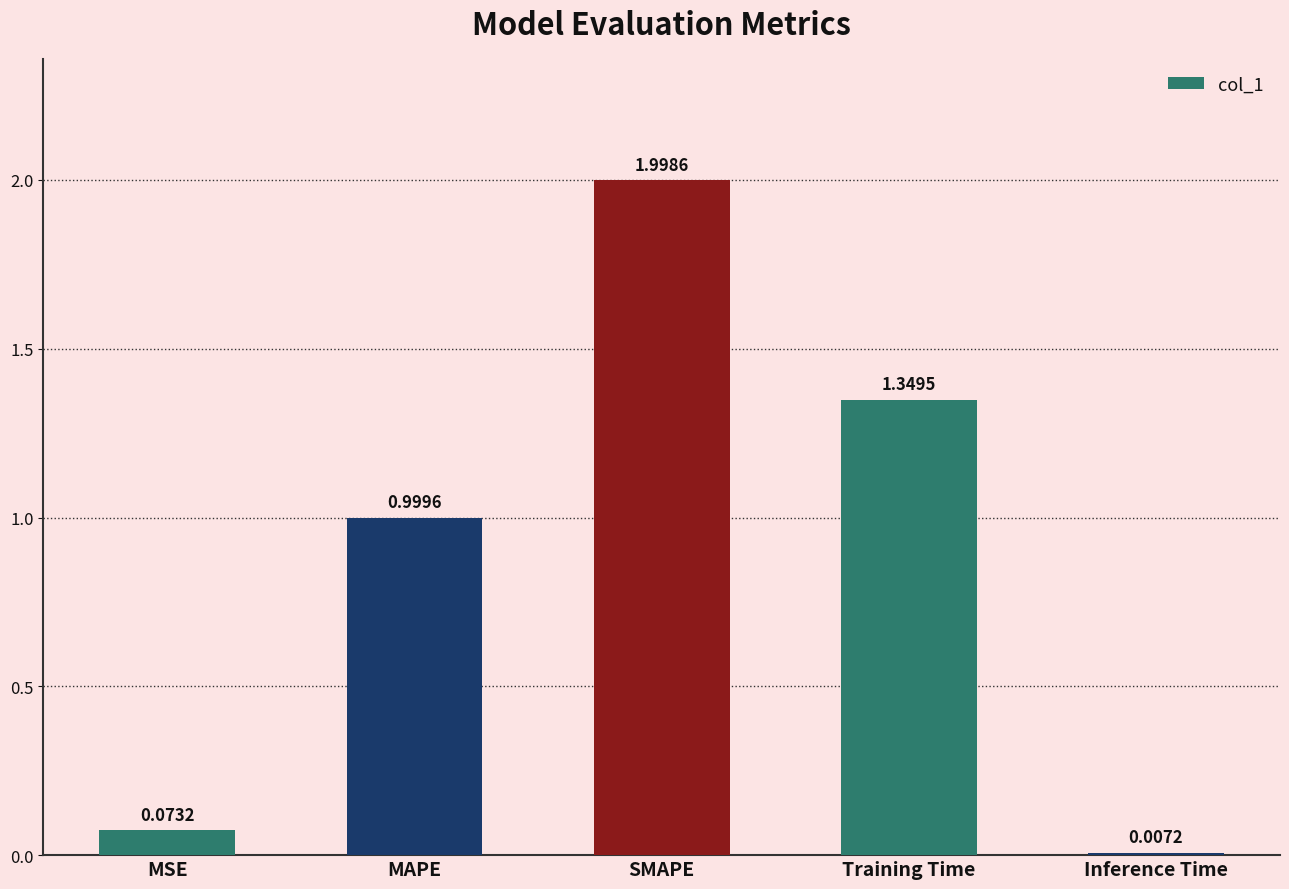

What is the sum of the values at MAPE and Inference Time?

1.0